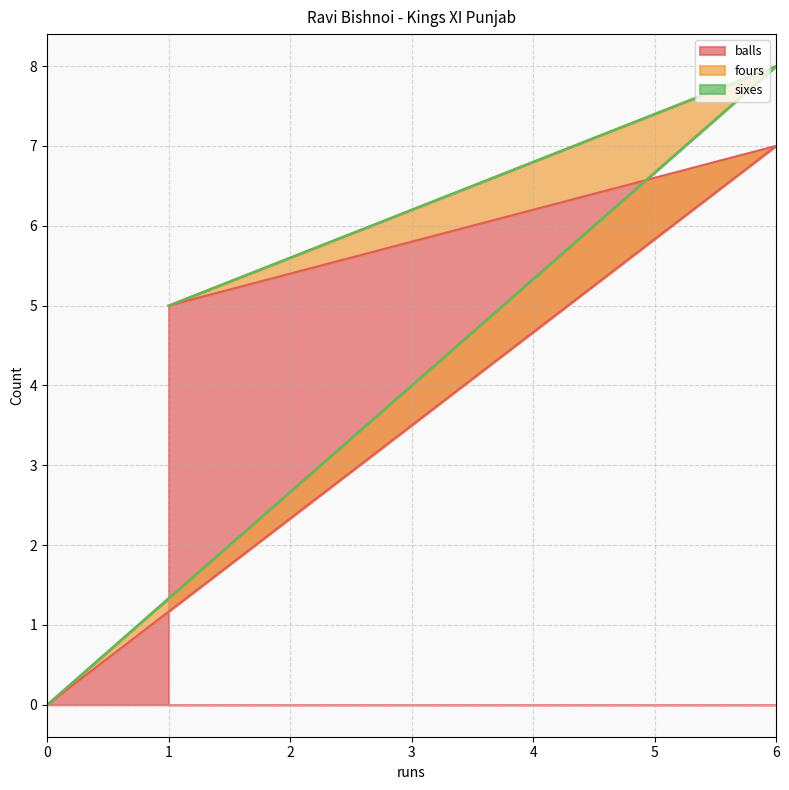

At which category is the sum across all series the highest?

6